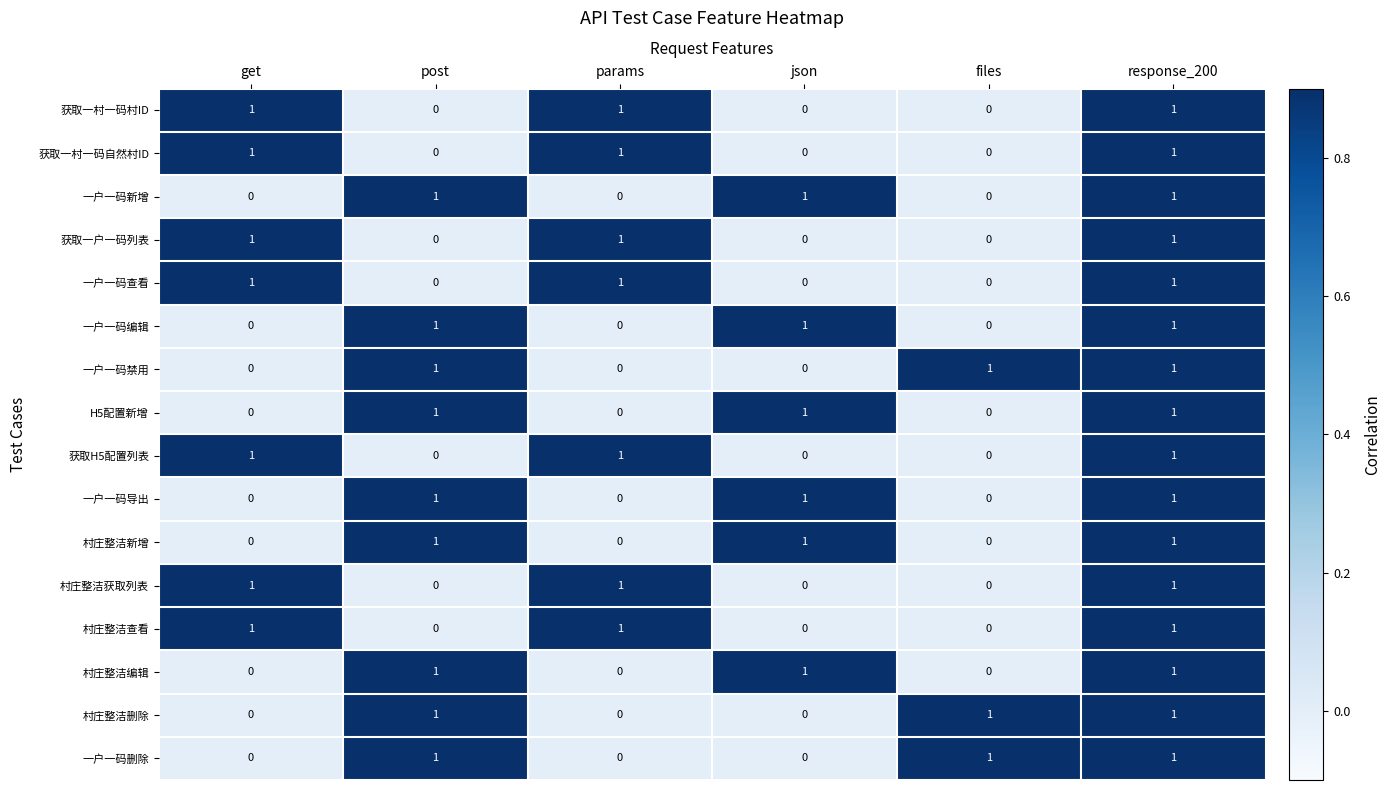

True or false: 一户一码新增 has a value of 1 at json.

True